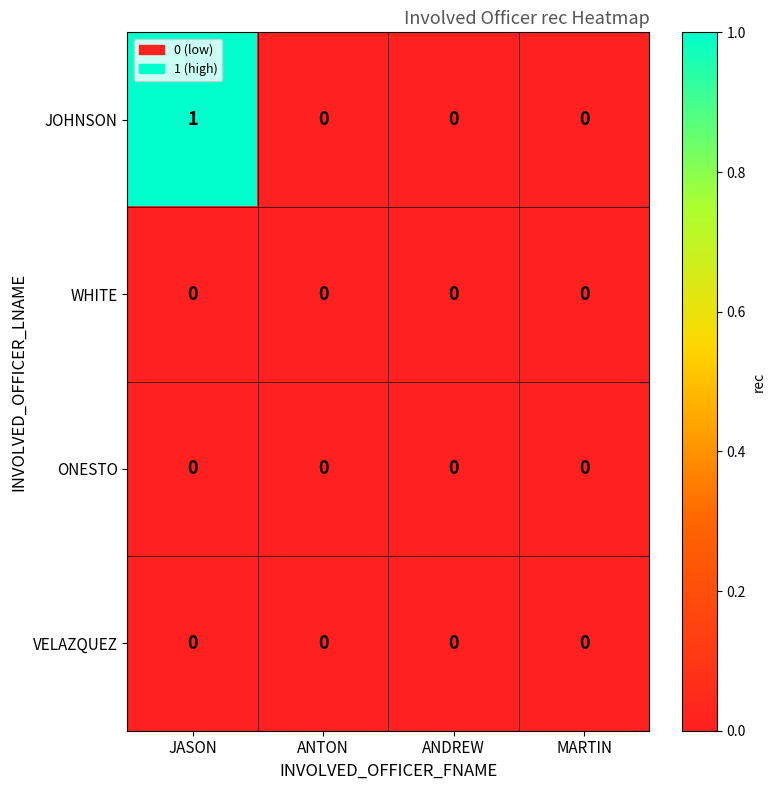

Reading right to left, extract all data points from this chart.

JOHNSON: 0	0	0	1
WHITE: 0	0	0	0
ONESTO: 0	0	0	0
VELAZQUEZ: 0	0	0	0